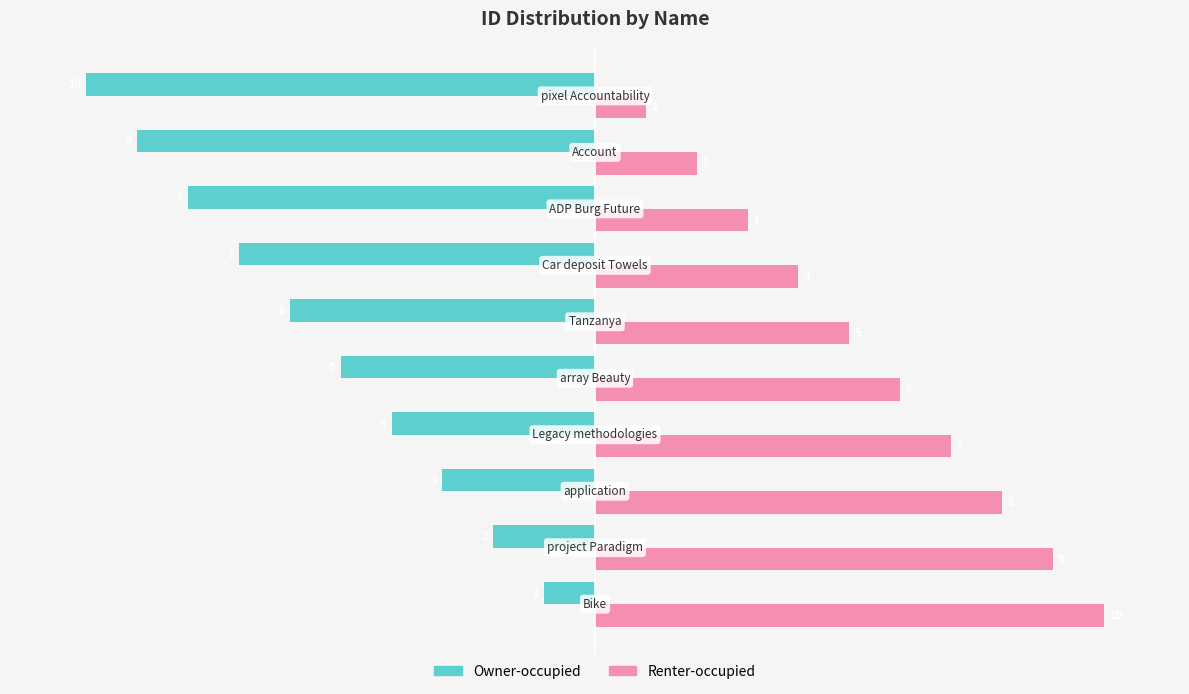

List the series in order of their overall mean, lowest first.

Owner-occupied, Renter-occupied